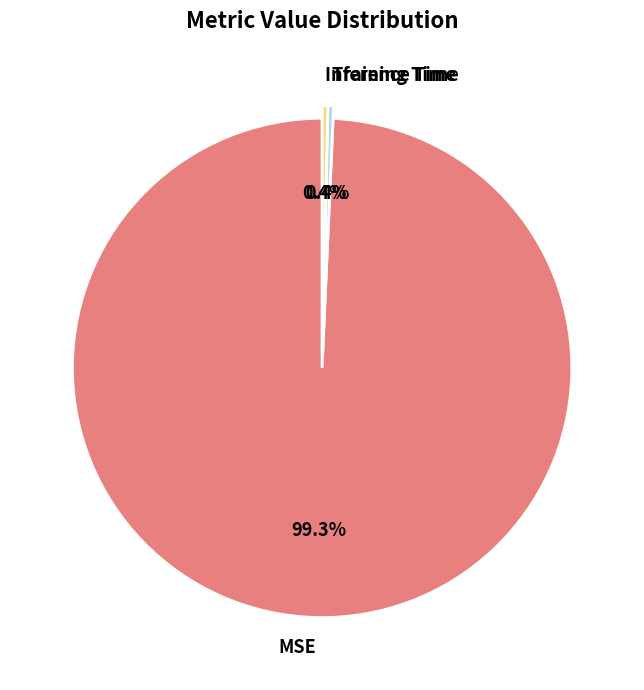

Combined, do Inference Time and MSE account for over 50%?

Yes